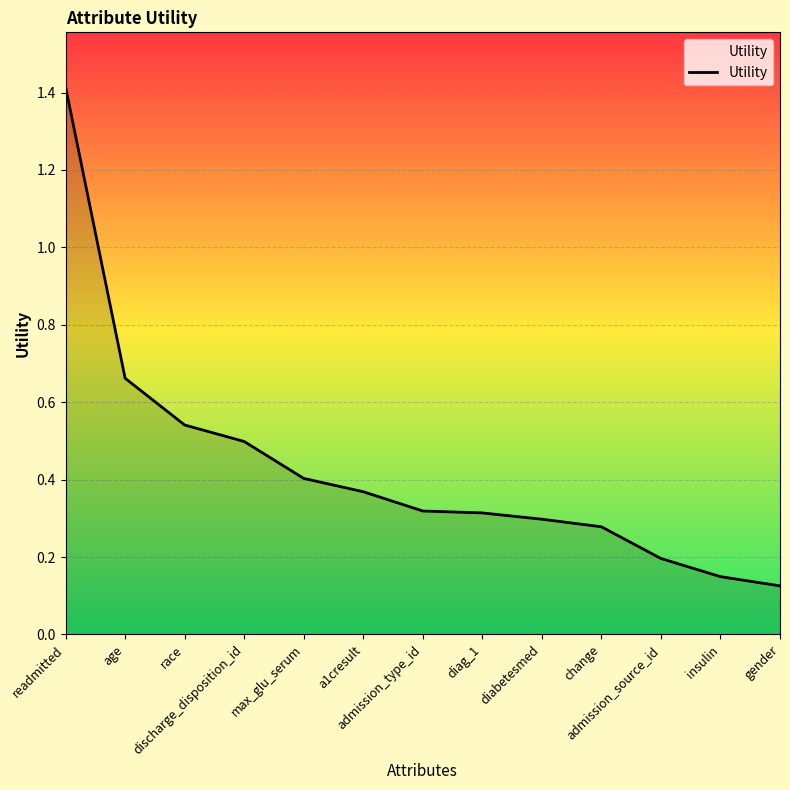

What is the greatest value displayed?

1.4